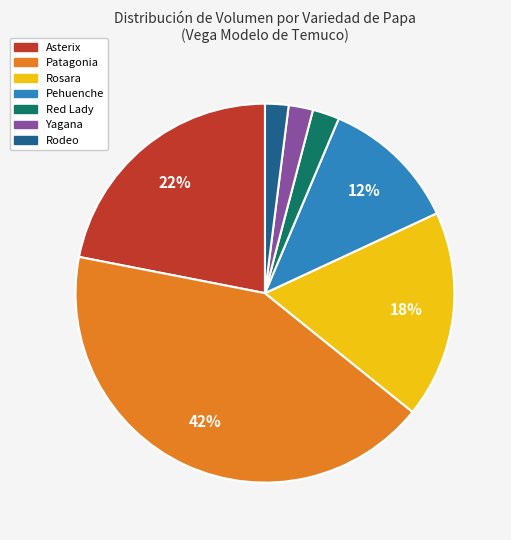

To the nearest percent, what is the combined percentage of Asterix and Patagonia?

64%